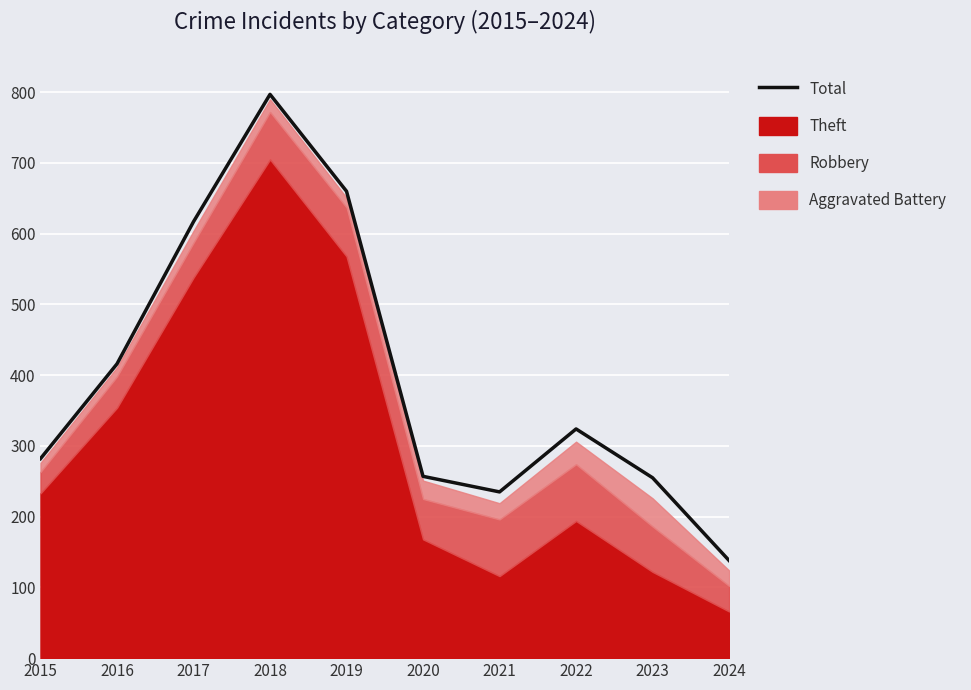

What is the maximum value shown in the chart?

797